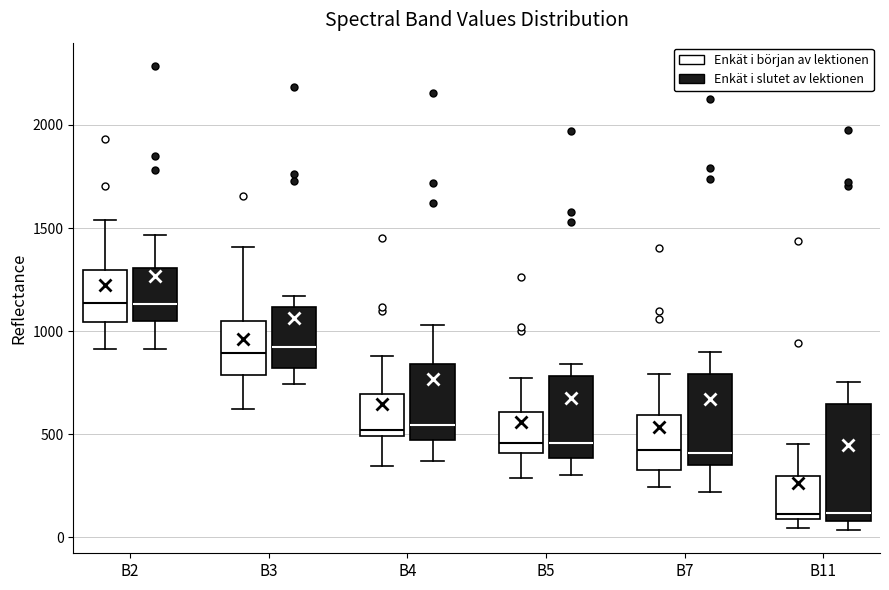

Reading left to right, transcribe this box plot: for each box, give where its median line is, the range the box spans, and where its two whiskers end, as read against the y-axis. The values are not printed on the chart, so give them approximately, as read against the axis.

B2 (Enkät i början av lektionen): median 1150, box 1050 to 1300, whiskers 900 to 1550
B2 (Enkät i slutet av lektionen): median 1150, box 1050 to 1300, whiskers 900 to 1450
B3 (Enkät i början av lektionen): median 900, box 800 to 1050, whiskers 650 to 1400
B3 (Enkät i slutet av lektionen): median 900, box 800 to 1100, whiskers 750 to 1150
B4 (Enkät i början av lektionen): median 500 (just above the box's lower edge), box 500 to 700, whiskers 350 to 900
B4 (Enkät i slutet av lektionen): median 550, box 450 to 850, whiskers 350 to 1050
B5 (Enkät i början av lektionen): median 450, box 400 to 600, whiskers 300 to 750
B5 (Enkät i slutet av lektionen): median 450, box 400 to 800, whiskers 300 to 850
B7 (Enkät i början av lektionen): median 450, box 350 to 600, whiskers 250 to 800
B7 (Enkät i slutet av lektionen): median 400, box 350 to 800, whiskers 200 to 900
B11 (Enkät i början av lektionen): median 100 (just above the box's lower edge), box 100 to 300, whiskers 50 to 450
B11 (Enkät i slutet av lektionen): median 100 (just above the box's lower edge), box 100 to 650, whiskers 50 to 750